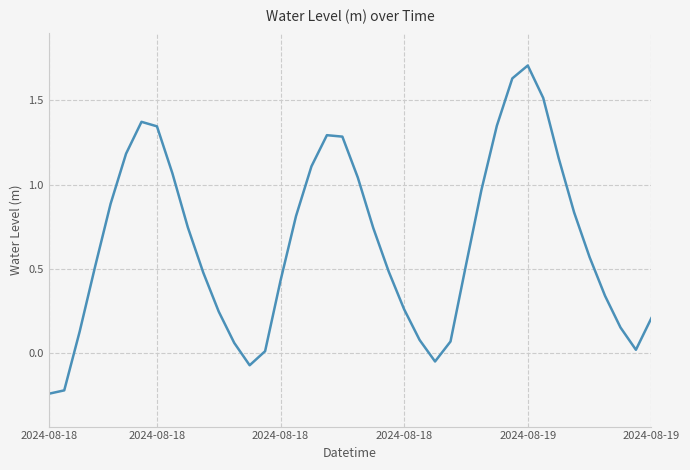

What is the greatest value displayed?

1.7